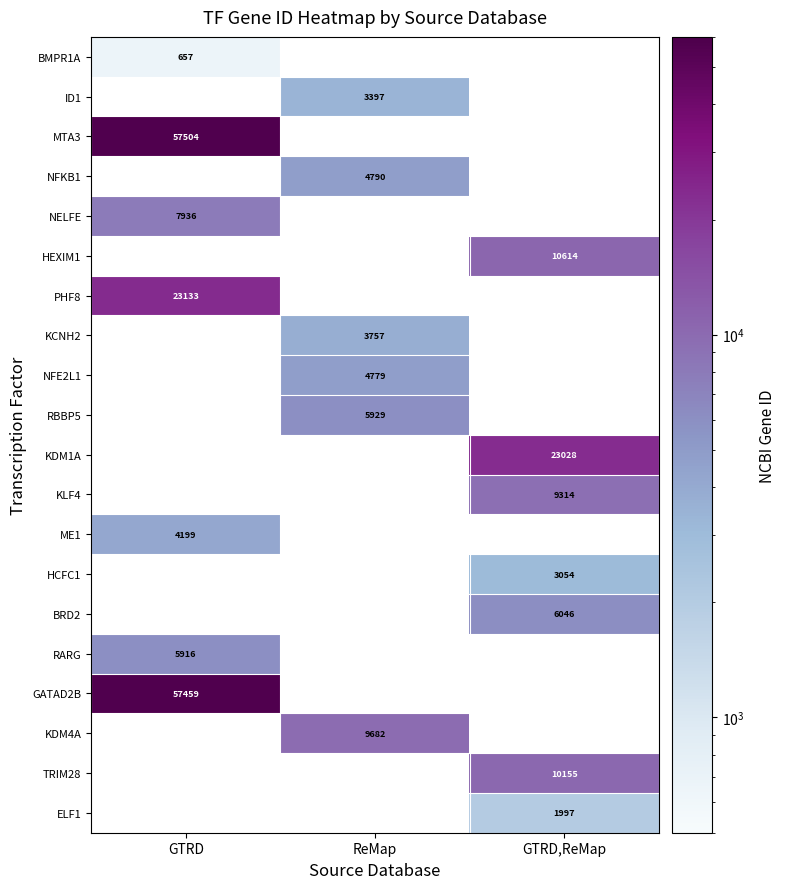

Is it true that TRIM28 equals 15891 at GTRD,ReMap?

False